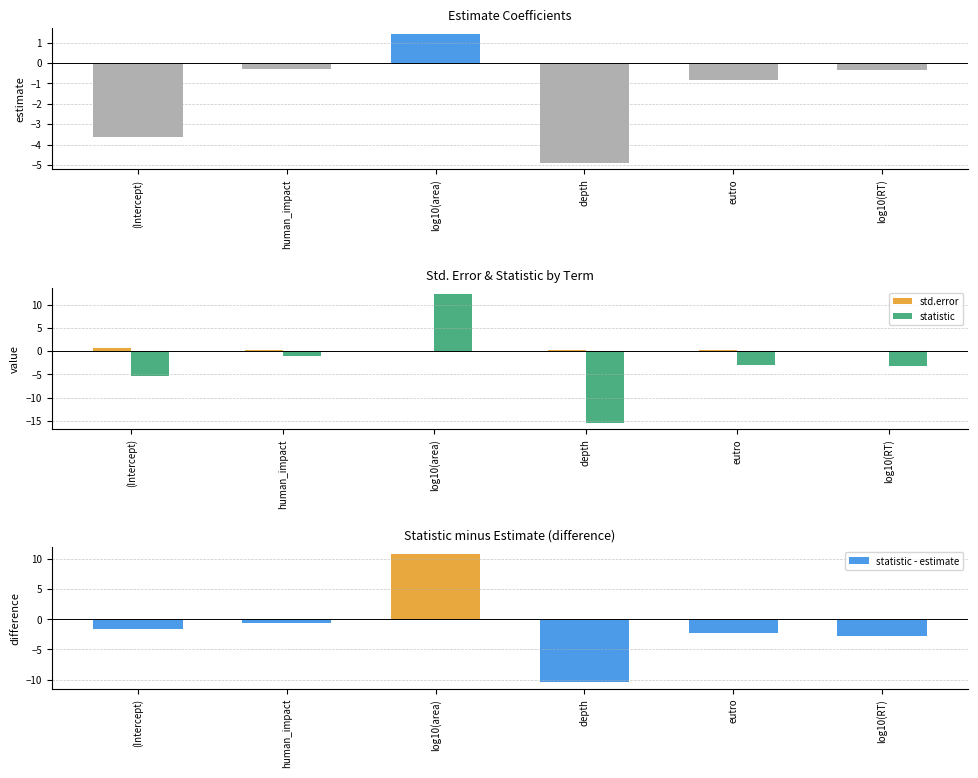

What position from the right is human_impact?

5